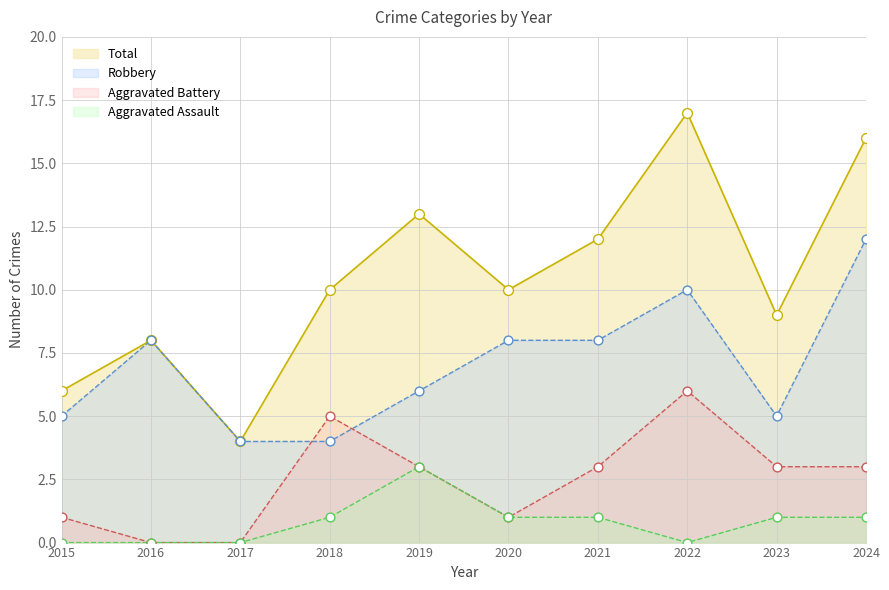

Which series contains the highest Y value?

Total